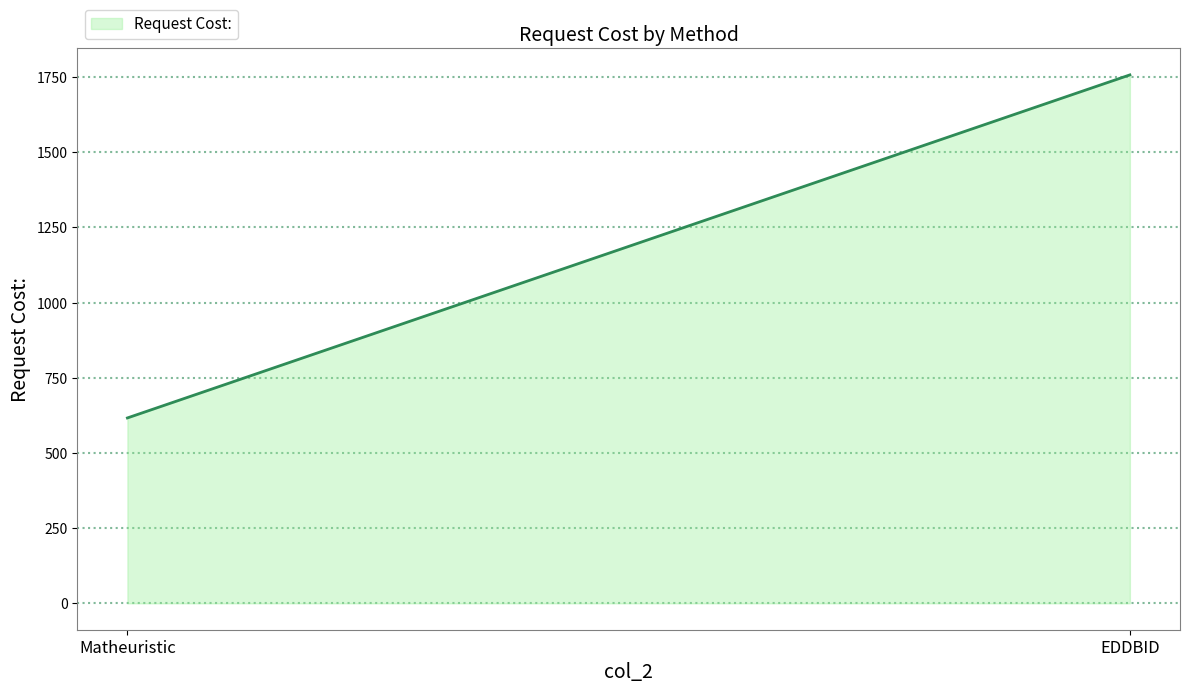

What is the ratio of the value at EDDBID to the value at Matheuristic?

2.9